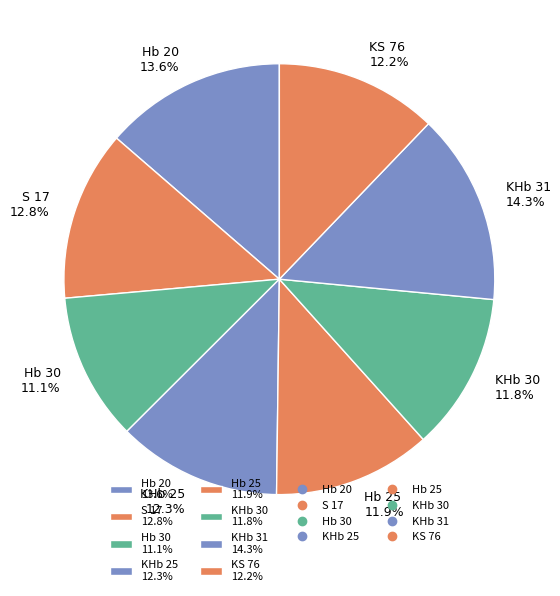

To the nearest percent, what percentage of the pie is S 17?

13%